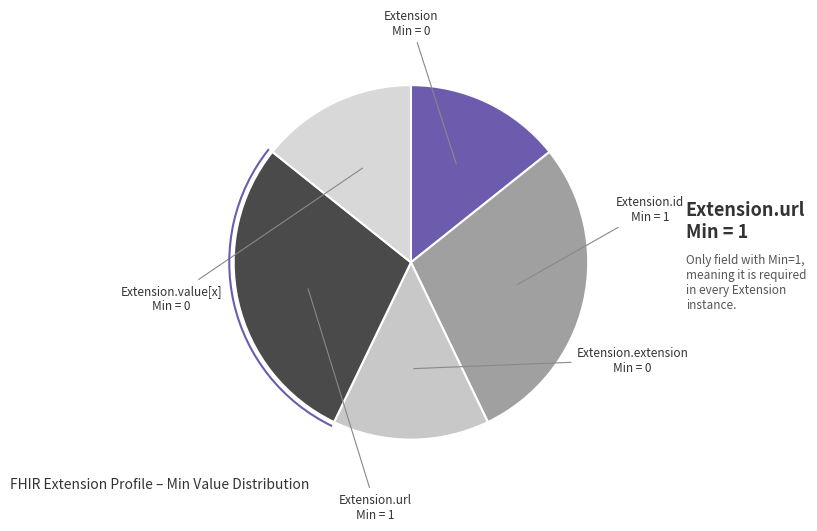

The Extension.value[x] slice represents 14% of the pie. True or false?

True